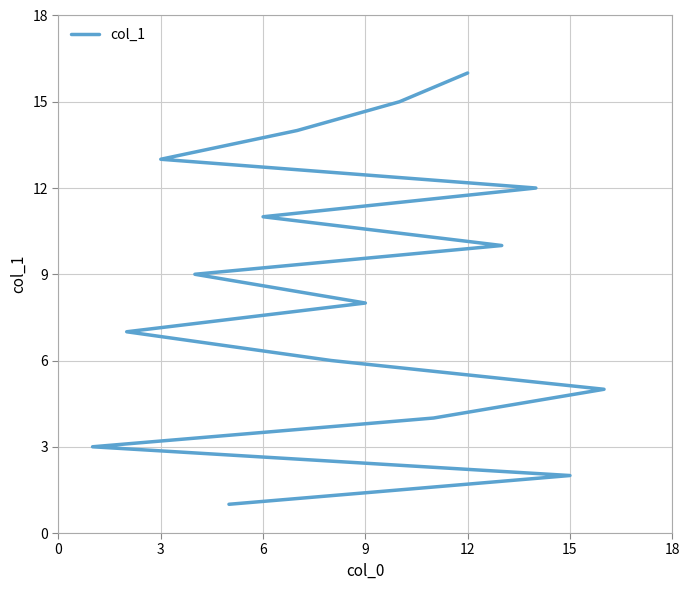

What is the smallest value displayed?

1